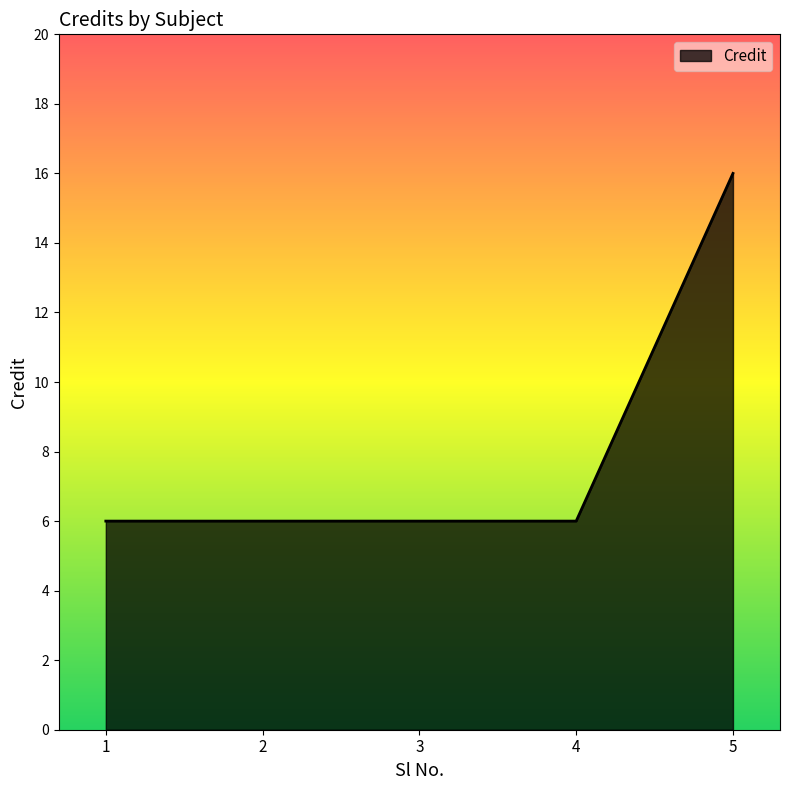

Which has a higher value, 5 or 4?

5